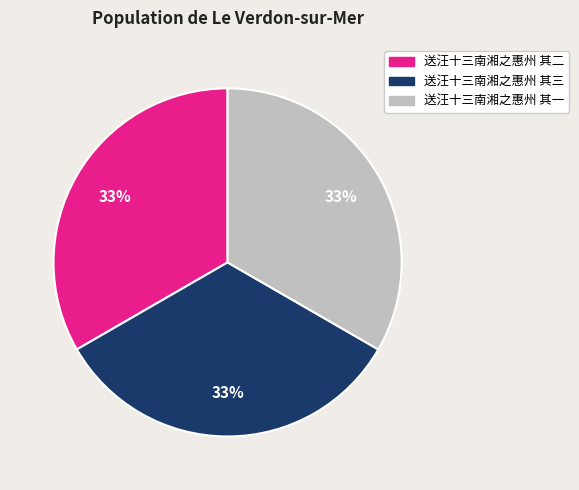

How many slices are in this pie chart?

3